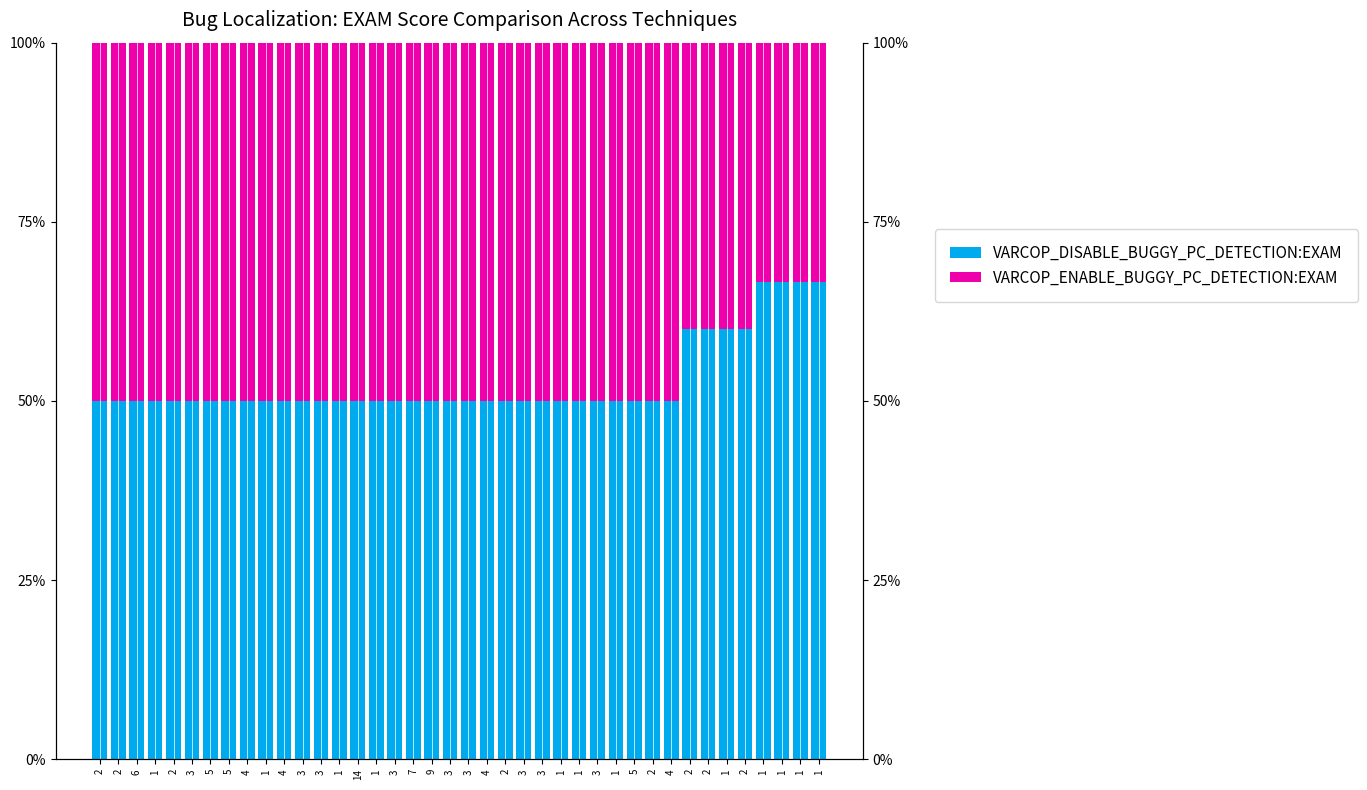

The VARCOP_ENABLE_BUGGY_PC_DETECTION:EXAM series shows 40.0 at 1. True or false?

True